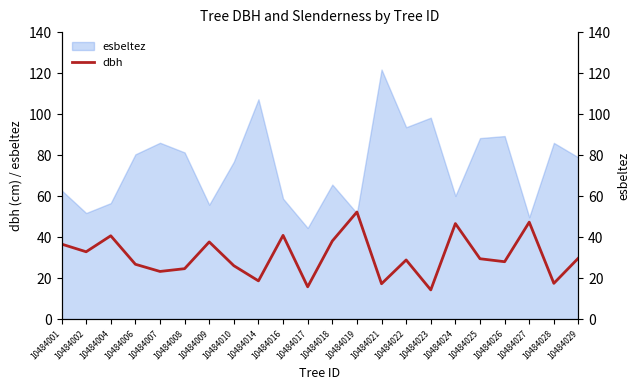

What is the sum of the values at 10484004 and 10484006?

67.4